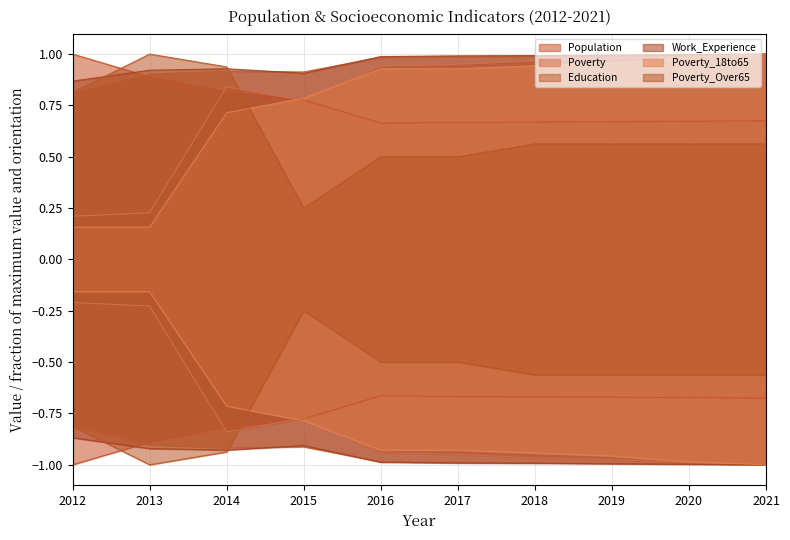

What is the spread (max minus min) of values at 2017?

0.5